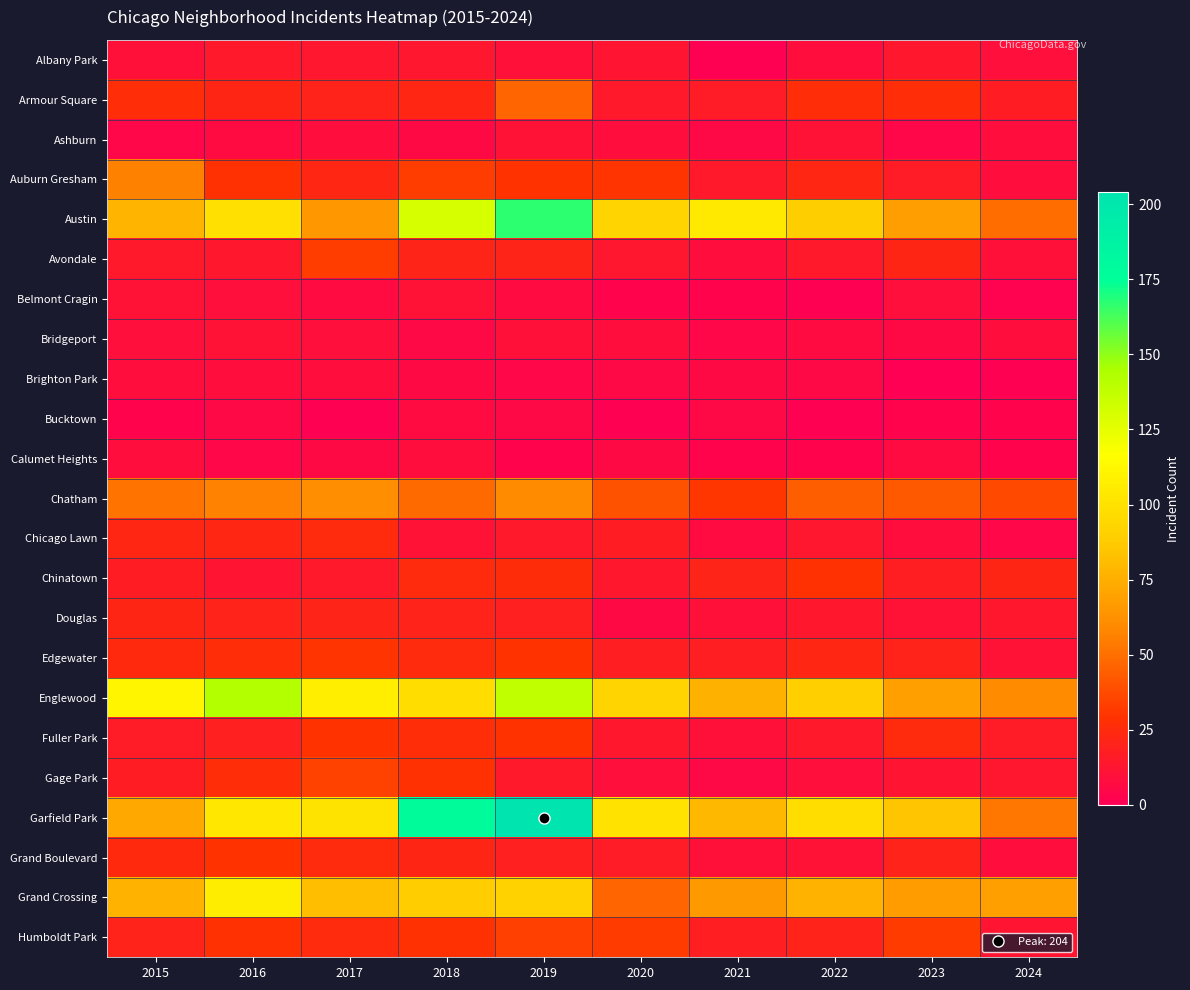

At 2020, list the series in order from smallest to largest.

Bucktown, Belmont Cragin, Brighton Park, Calumet Heights, Douglas, Ashburn, Bridgeport, Gage Park, Albany Park, Avondale, Chinatown, Fuller Park, Armour Square, Grand Boulevard, Chicago Lawn, Edgewater, Auburn Gresham, Humboldt Park, Chatham, Grand Crossing, Austin, Englewood, Garfield Park